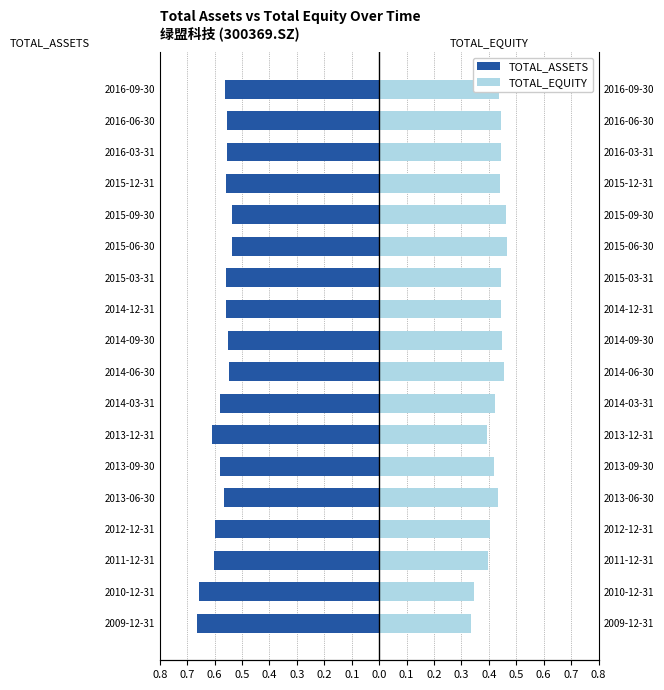

How many distinct data groups are displayed?

2